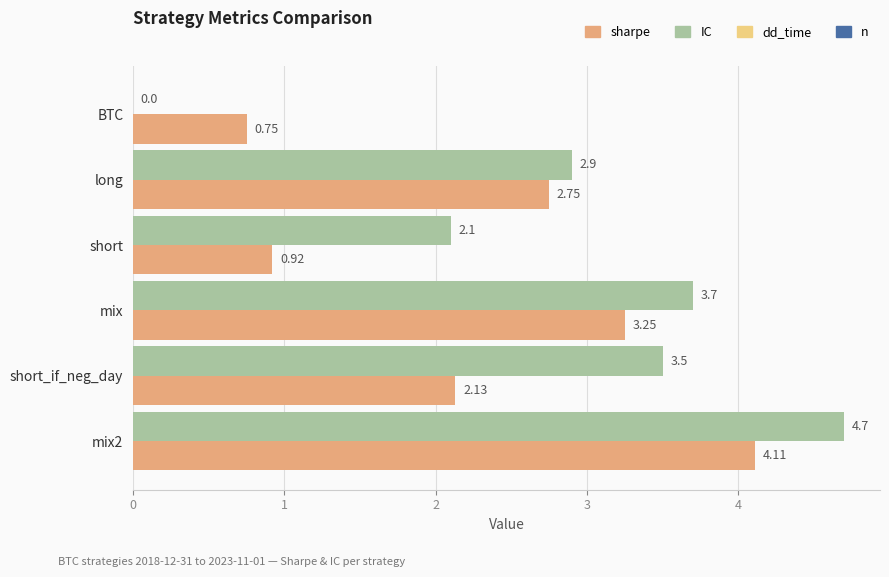

At which category is the sum across all series the highest?

mix2